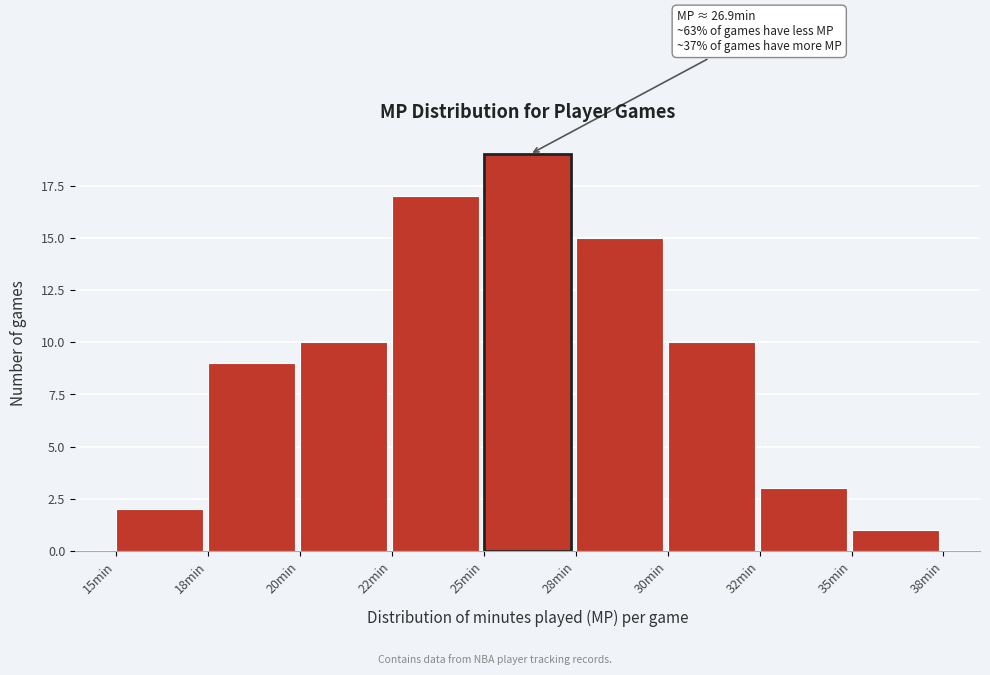

Reading left to right, list all the values displayed in this chart.

15min=2	18min=9	20min=10	22min=17	25min=19	28min=15	30min=10	32min=3	35min=1